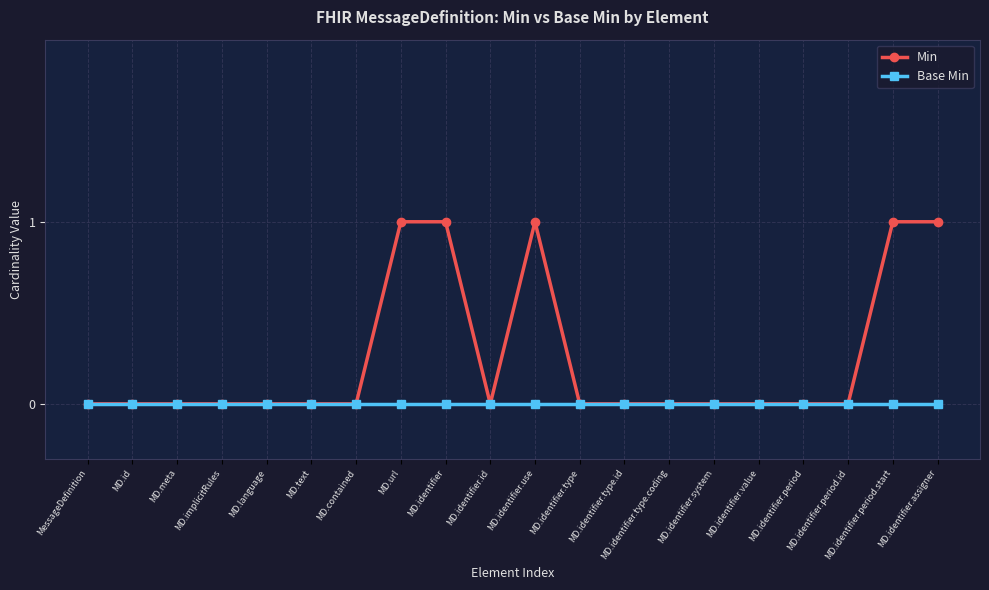

Rank the series by their maximum value, from highest to lowest.

Min, Base Min